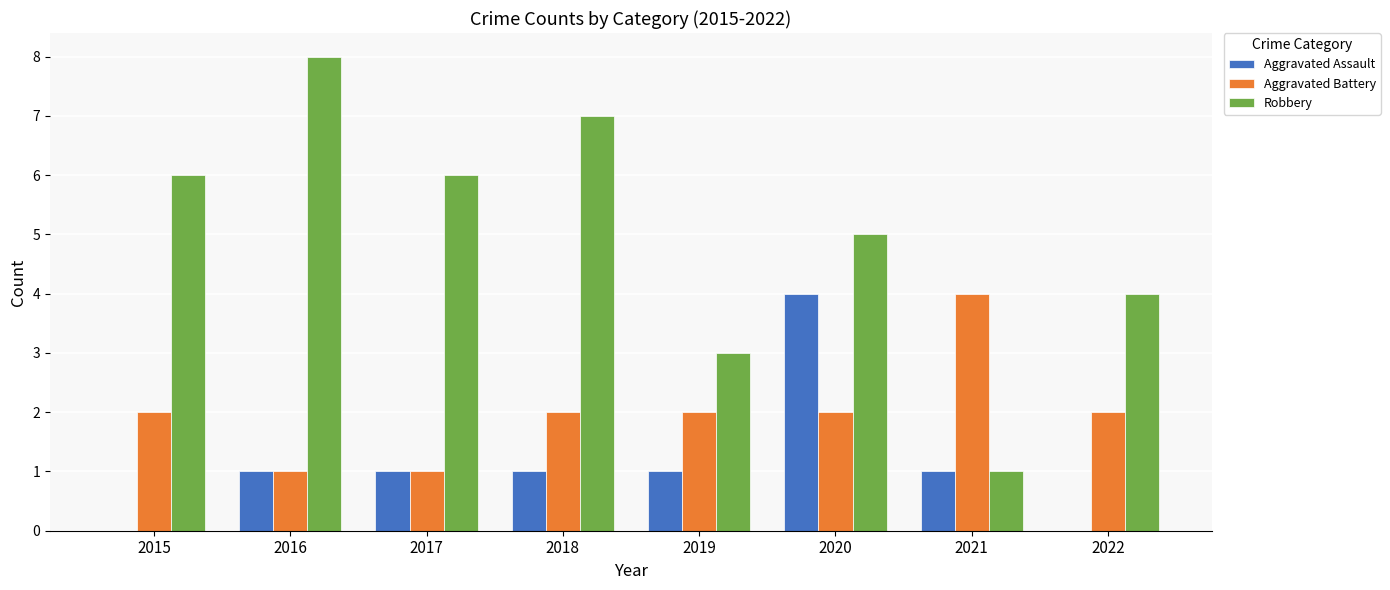

Count the number of categories in the chart.

8